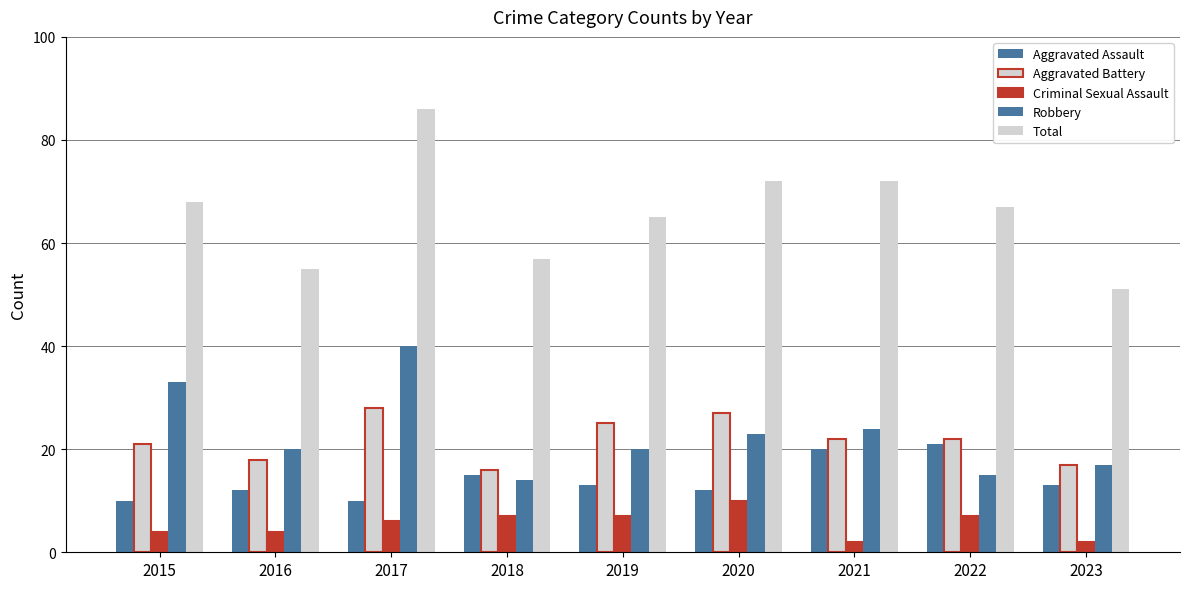

How many bars are there in total?

45